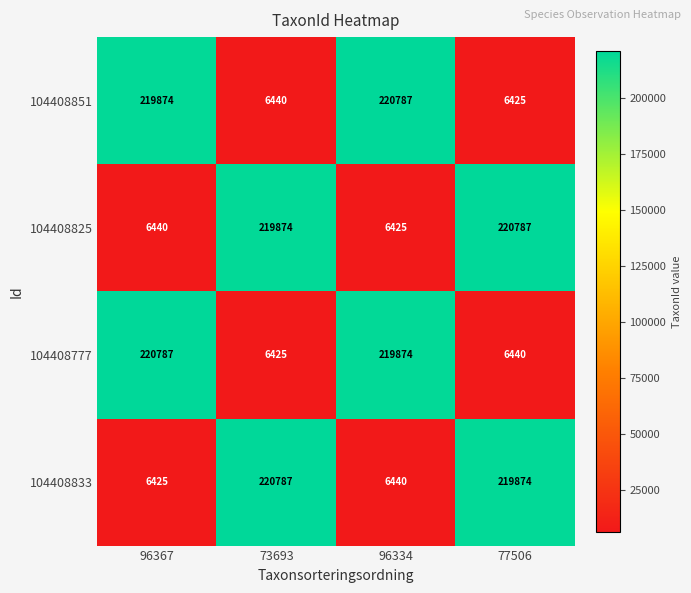

What is the average value of the 104408825 series?

113382